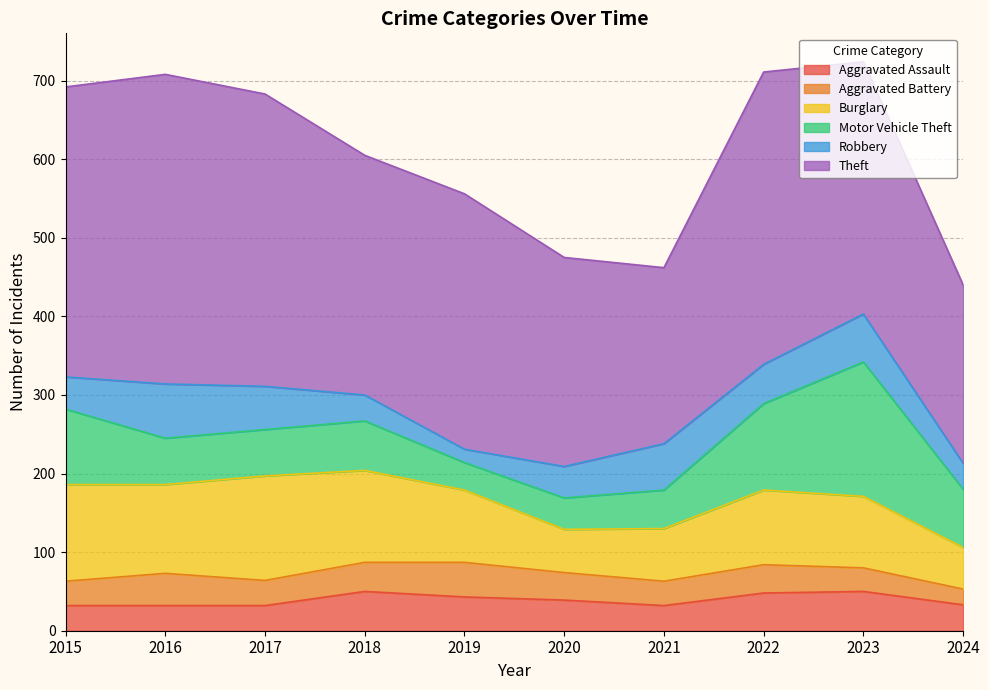

List the series in order of their peak value, highest first.

Theft, Motor Vehicle Theft, Burglary, Robbery, Aggravated Assault, Aggravated Battery